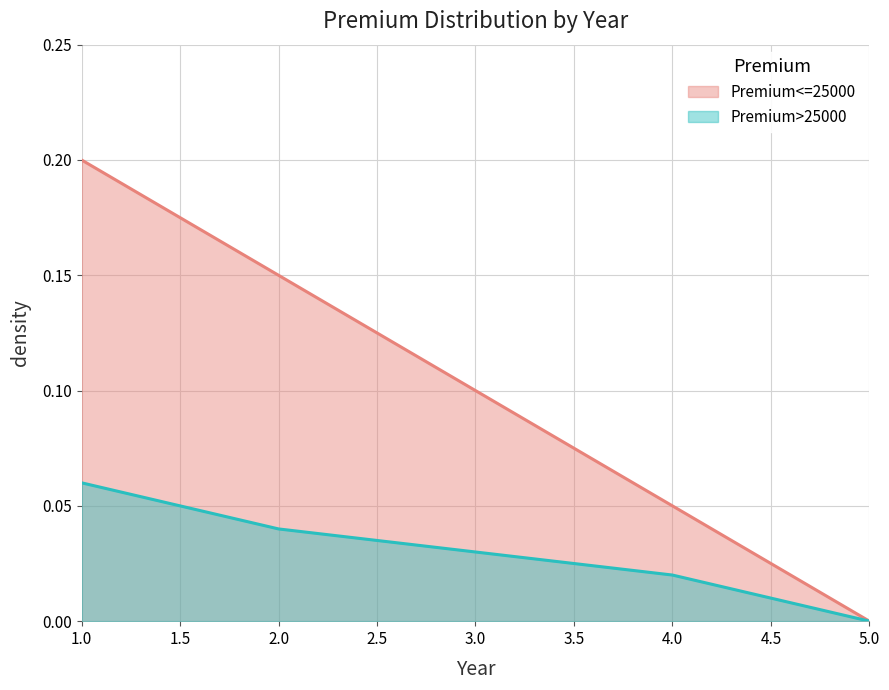

What is the sum of all Premium<=25000 values?

0.5